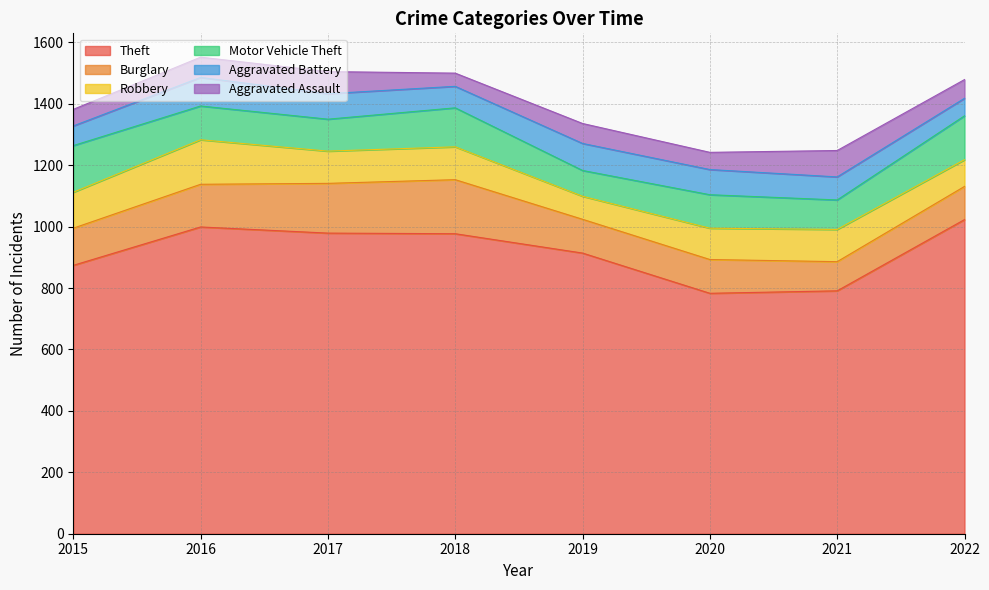

Count the number of categories in the chart.

8